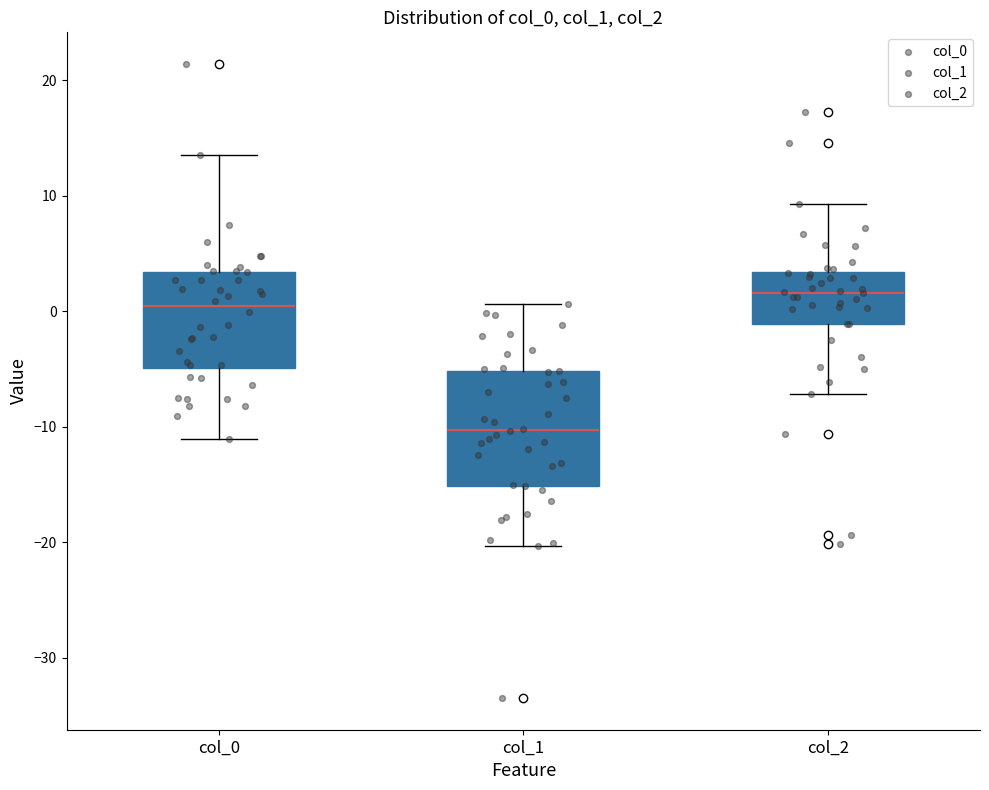

Reading left to right, read every box against the y-axis: the position of its median line, the range the box covers, and the ends of its whiskers. The values are not printed on the chart, so give them approximately, as read against the axis.

col_0: median 0, box -5 to 3, whiskers -11 to 14
col_1: median -10, box -15 to -5, whiskers -20 to 1
col_2: median 2, box -1 to 3, whiskers -7 to 9